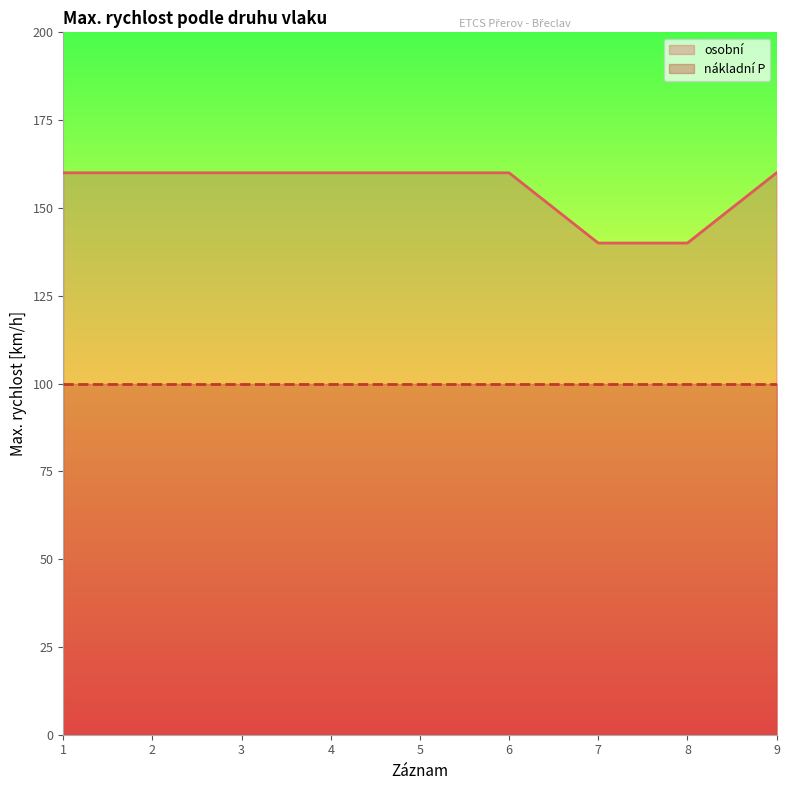

The value at 9 is 62. True or false?

False